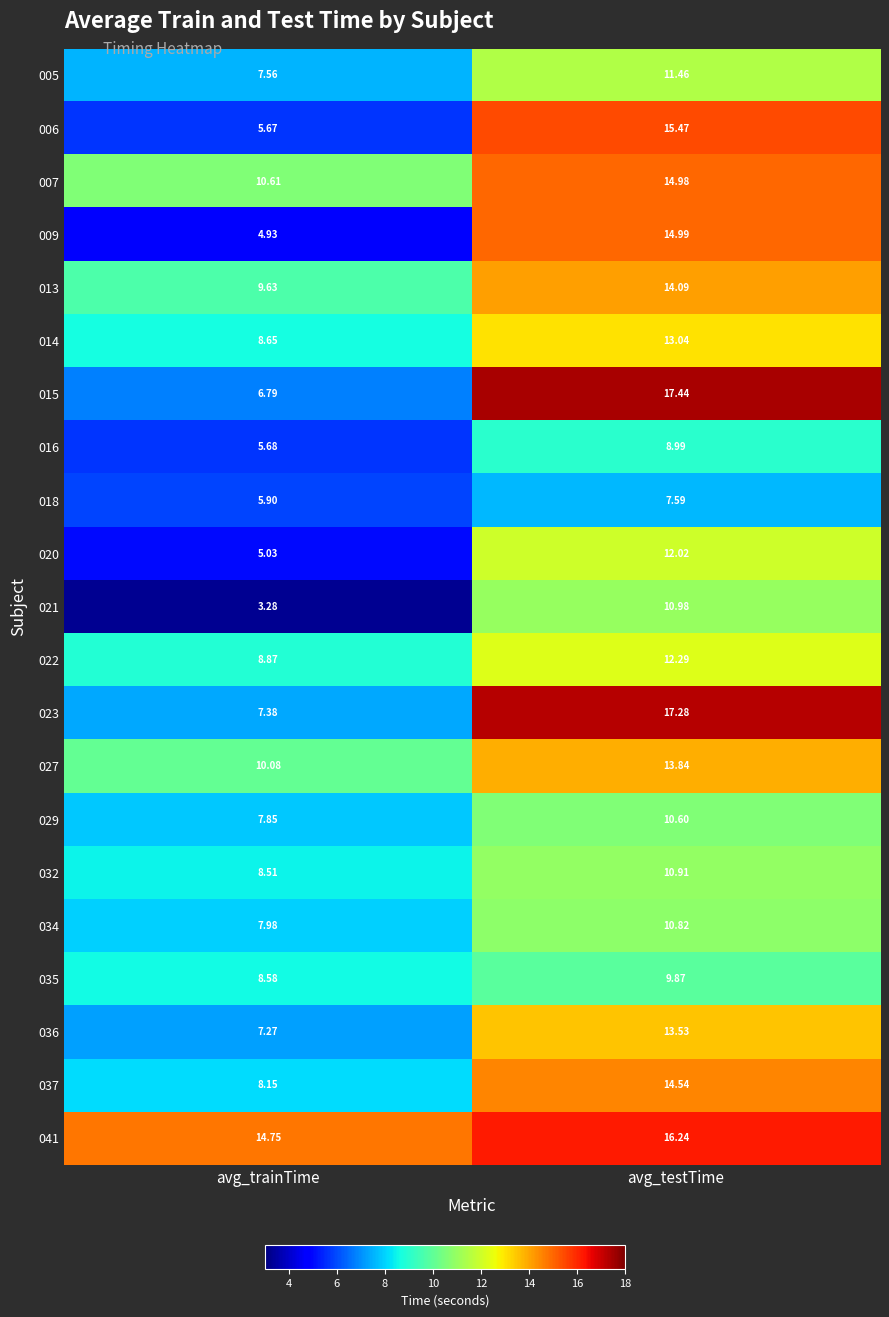

What is the total value across all series at avg_trainTime?

163.2